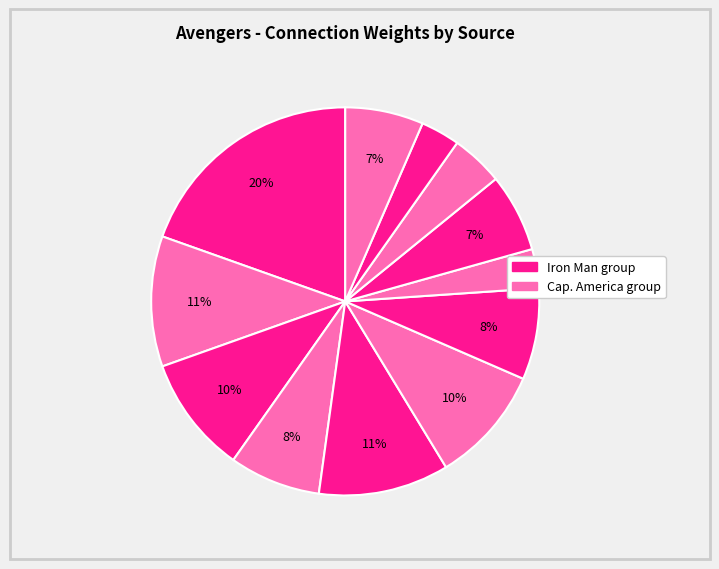

To the nearest percent, what is the difference between the largest and smallest slice percentages?

16%